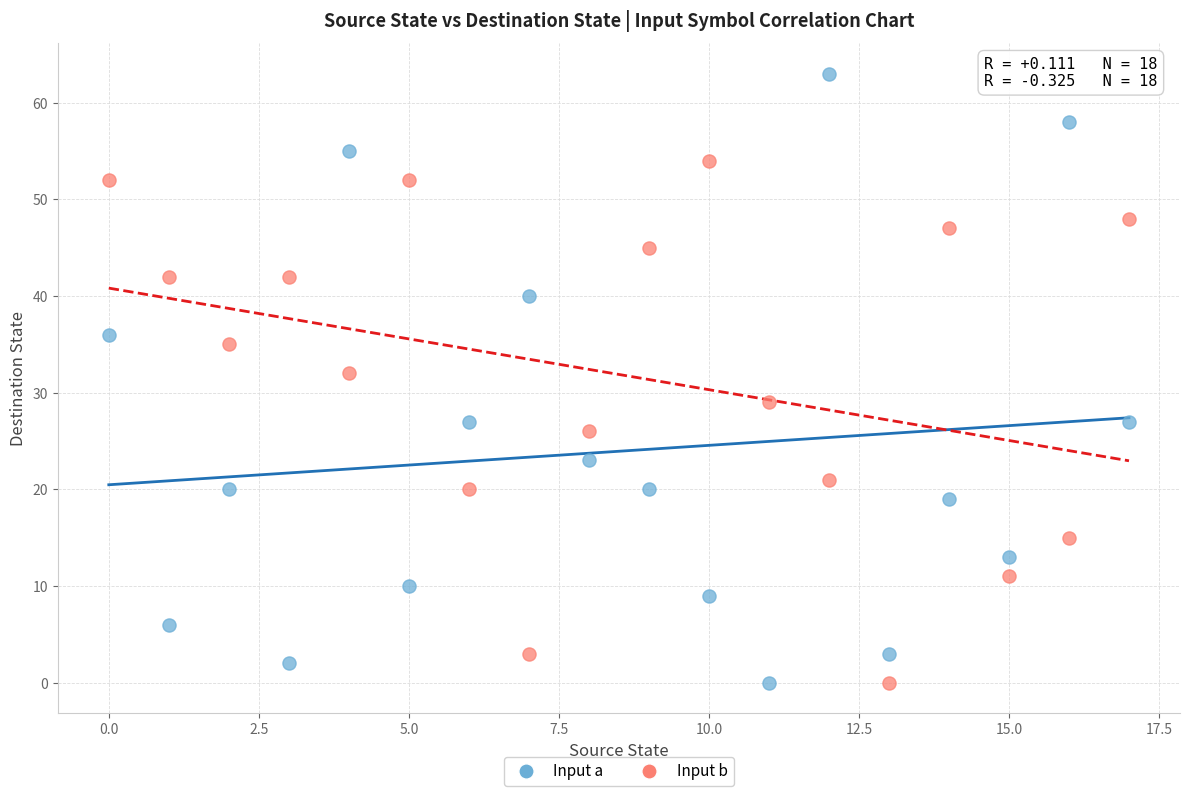

Which series has the widest spread of Y values?

Input a